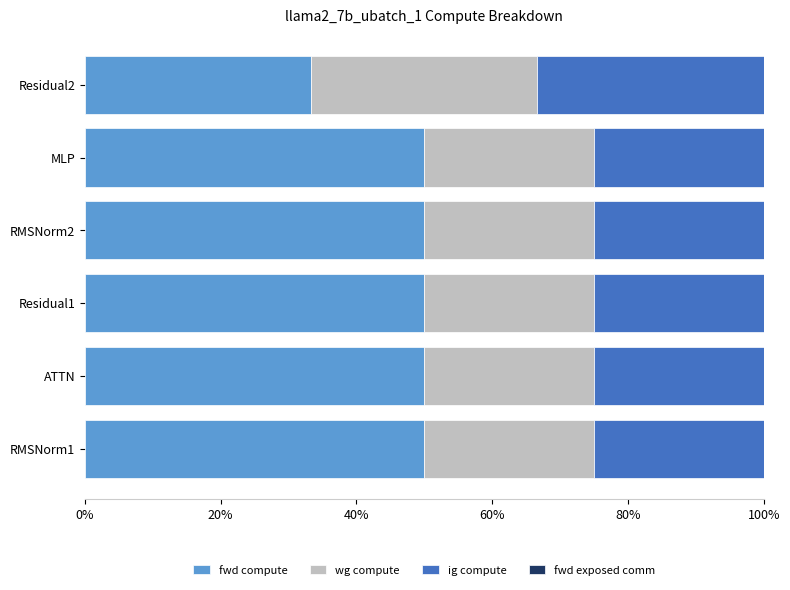

What is the difference between the second highest and minimum values in the fwd compute series?

16.7